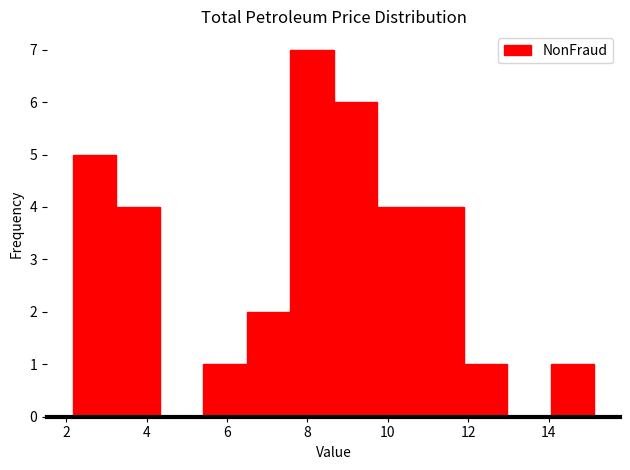

Reading left to right, list every bar in this chart as the range it spans on the x-axis followed by its height. Neither the bar edges nor the heights are printed on the chart, so give them approximately, as read against the axes.

2.2 to 3.2: 5
3.2 to 4.4: 4
4.4 to 5.4: 0
5.4 to 6.4: 1
6.4 to 7.6: 2
7.6 to 8.6: 7
8.6 to 9.8: 6
9.8 to 10.8: 4
10.8 to 11.8: 4
11.8 to 13.0: 1
13.0 to 14.0: 0
14.0 to 15.2: 1